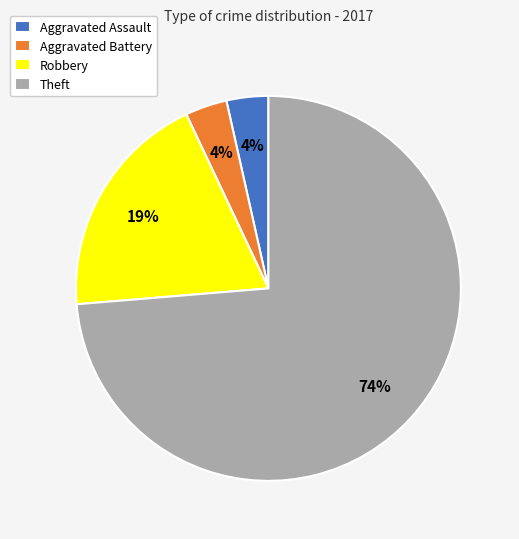

The Aggravated Battery slice represents 4% of the pie. True or false?

True